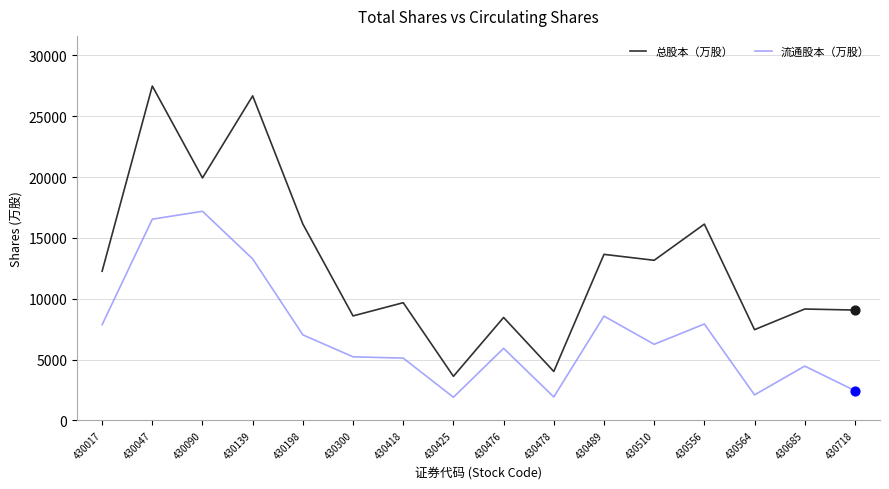

At which category is the sum across all series the highest?

430047